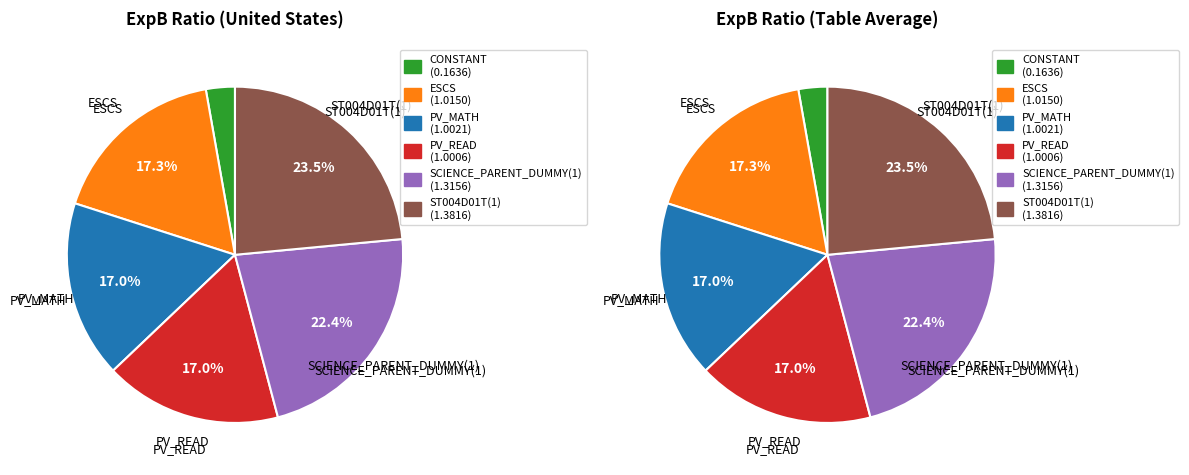

What is the total percentage of Table Average and United States?

100.0%